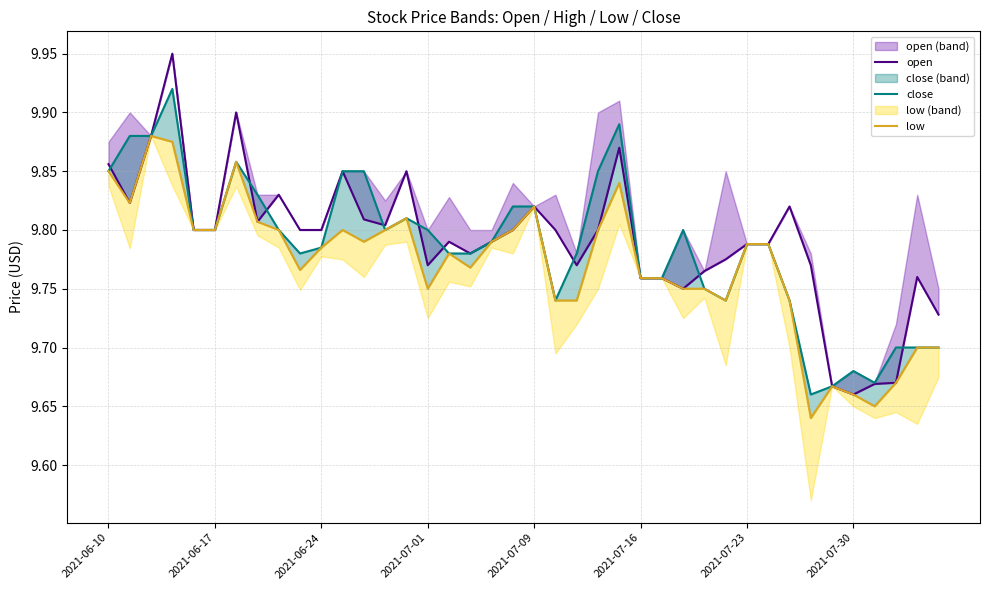

What value does the close series have at 28?

9.8